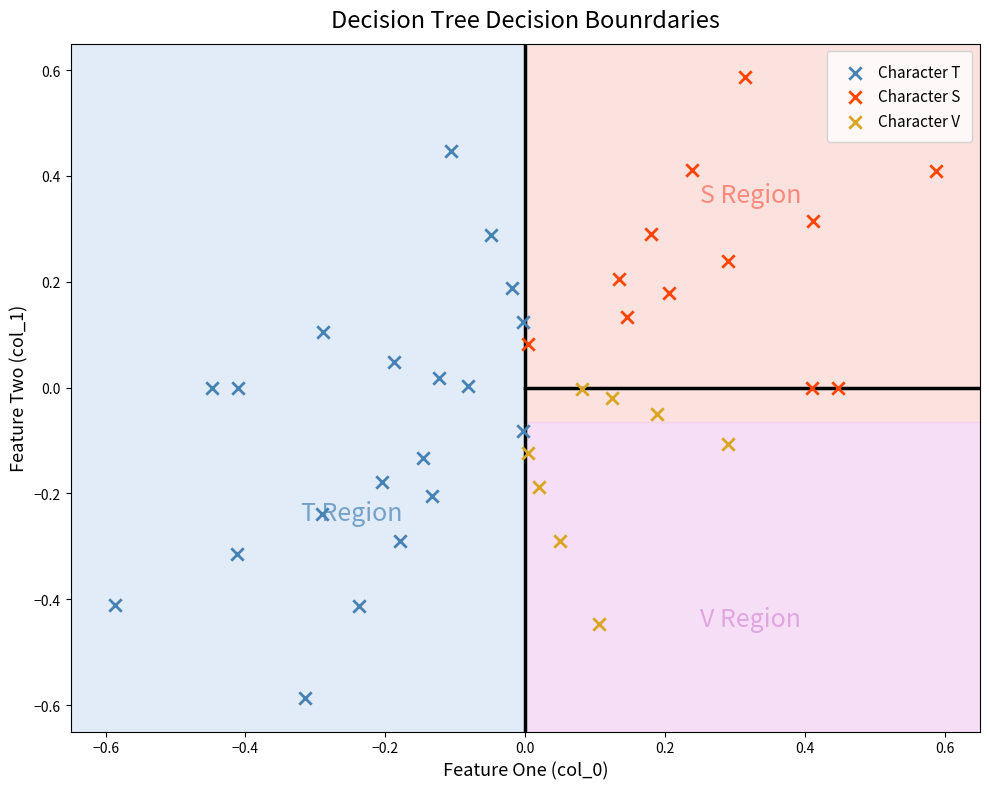

Which series contains the highest Y value?

Character S